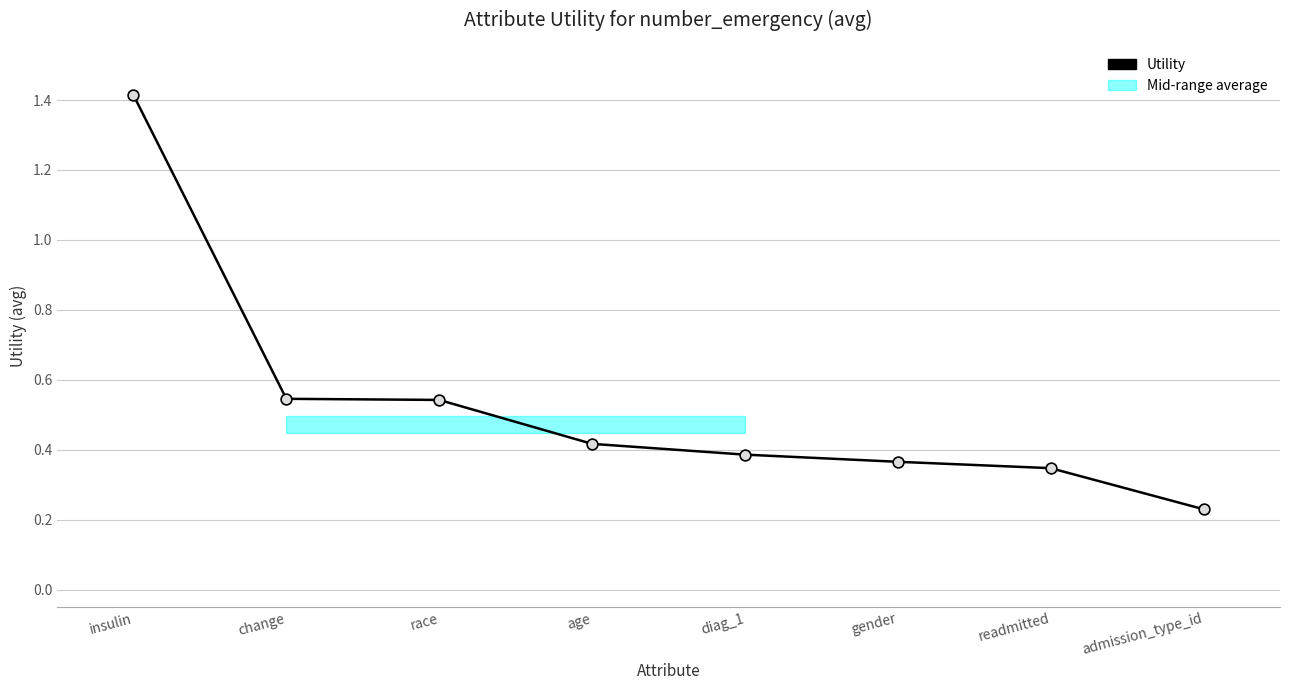

What is the change in value from insulin to gender?

-1.0